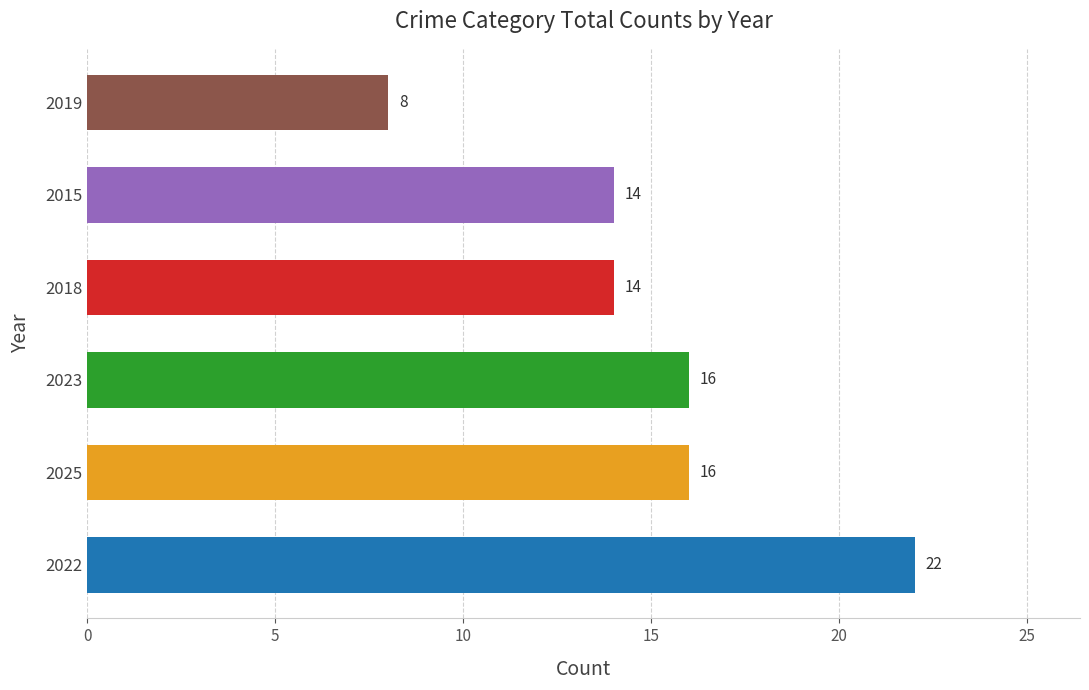

Reading bottom to top, list all the values displayed in this chart.

22	16	16	14	14	8